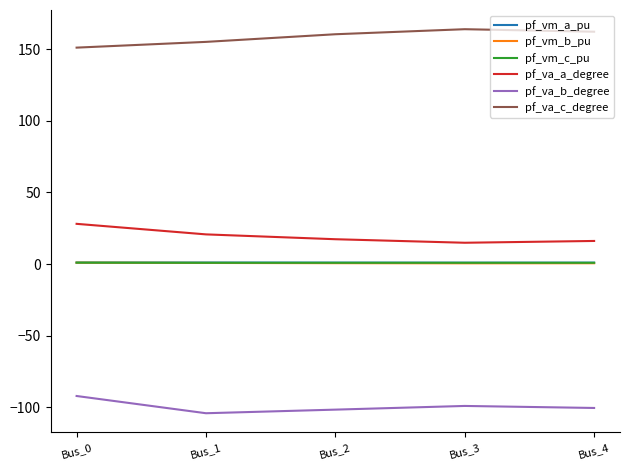

What is the maximum value for pf_va_c_degree?

163.9